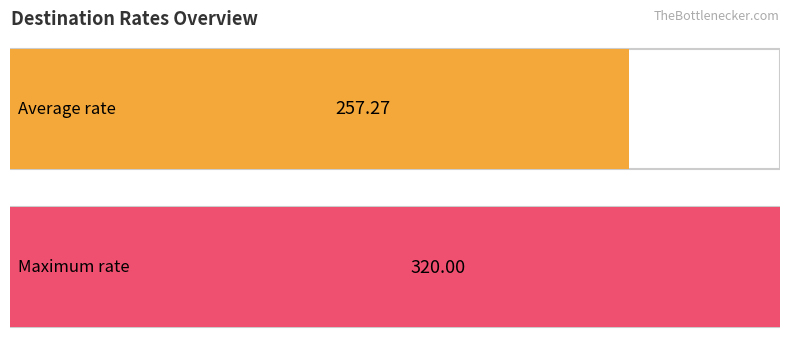

Count the number of data series in this chart.

1